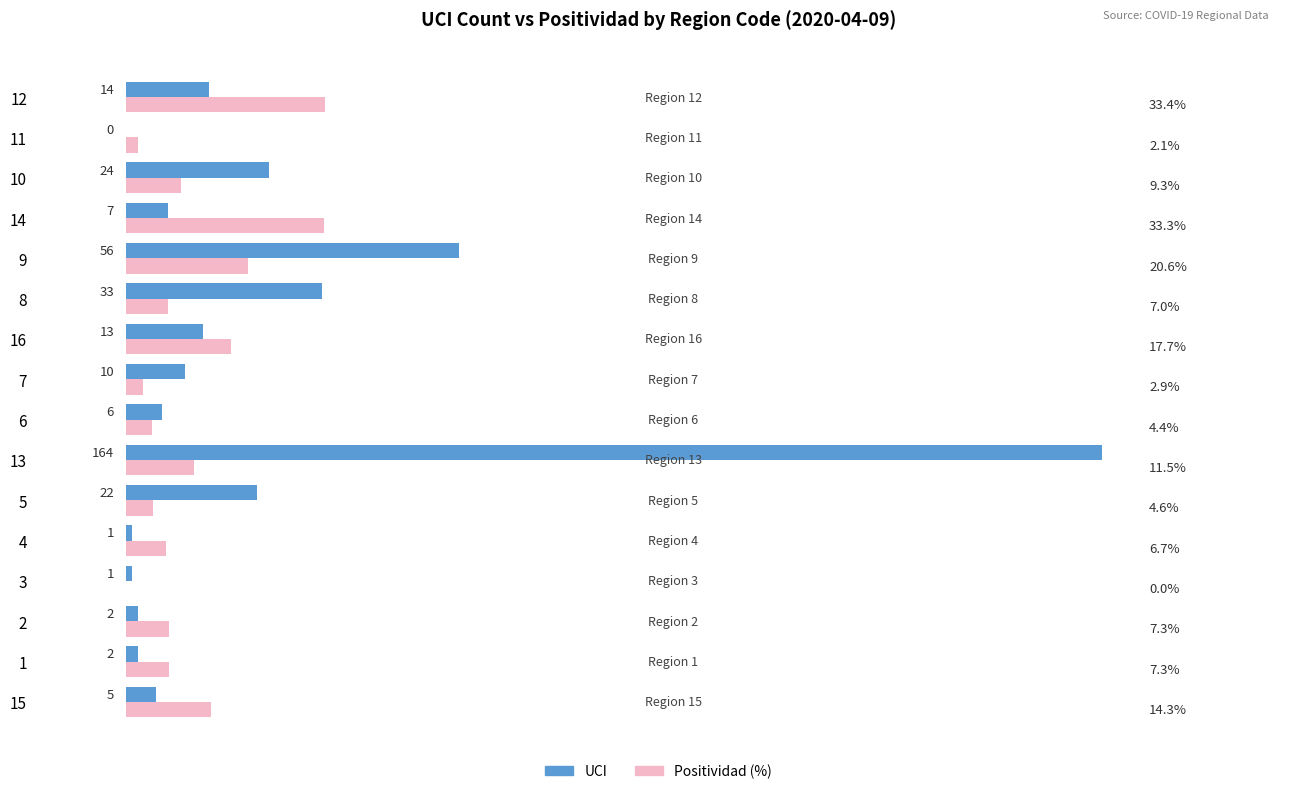

Between 13 and 12, which series saw the biggest shift?

UCI